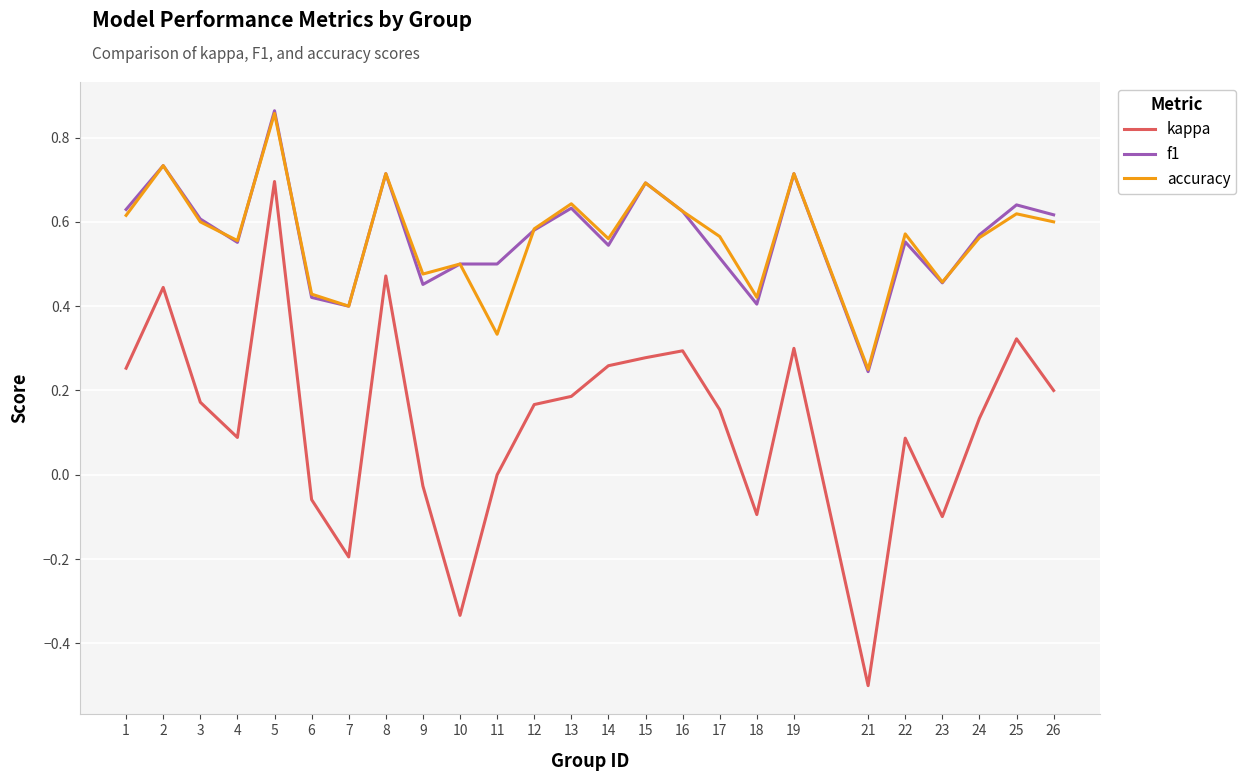

Count the accuracy values in the range 0 to 1.

25